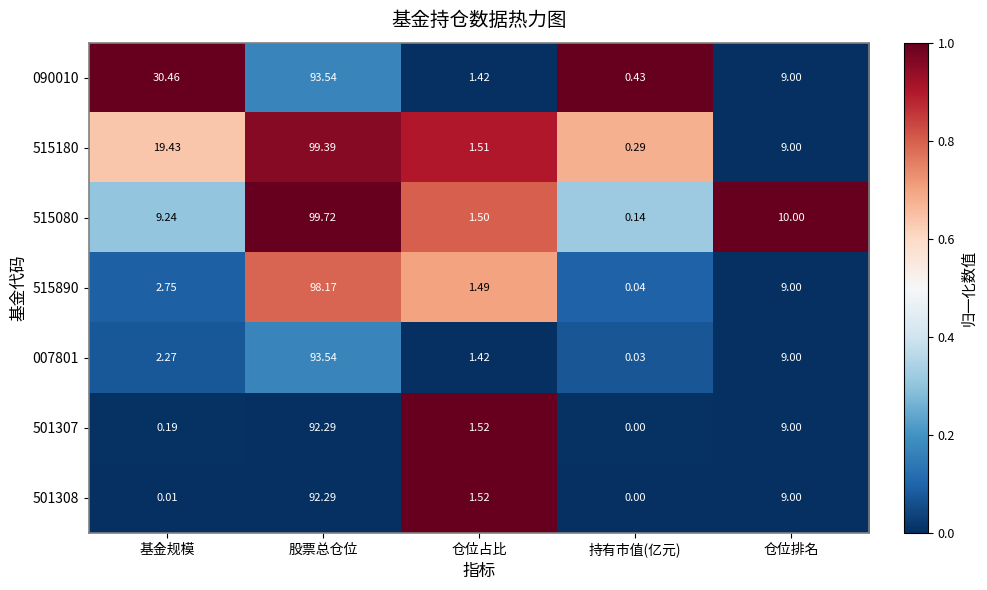

Is the value of 007801 at 仓位排名 greater than the value of 515180 at 基金规模?

No